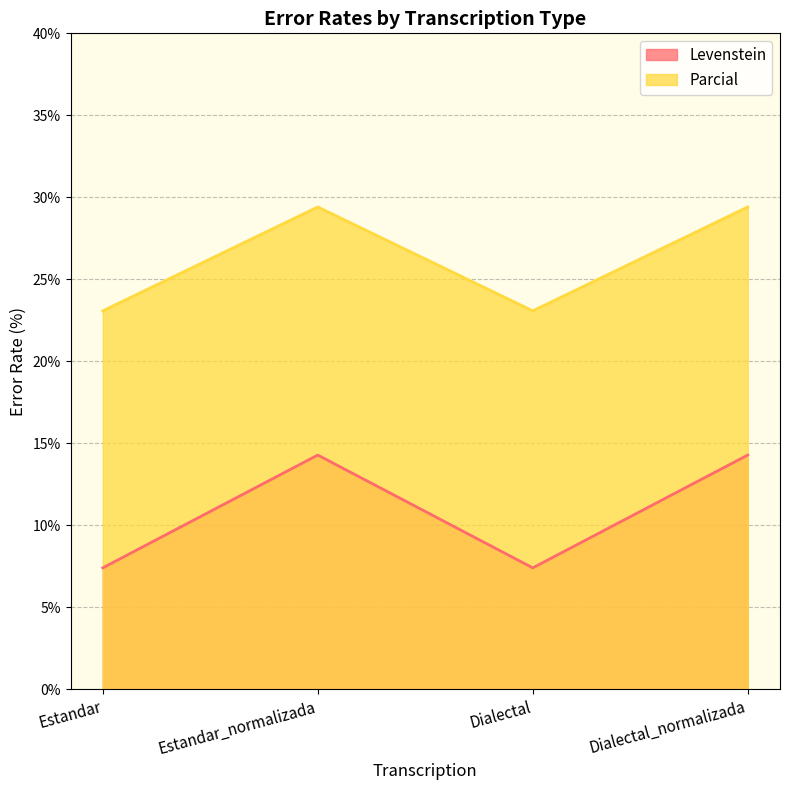

The value of Levenstein at Estandar is 9.3. True or false?

False